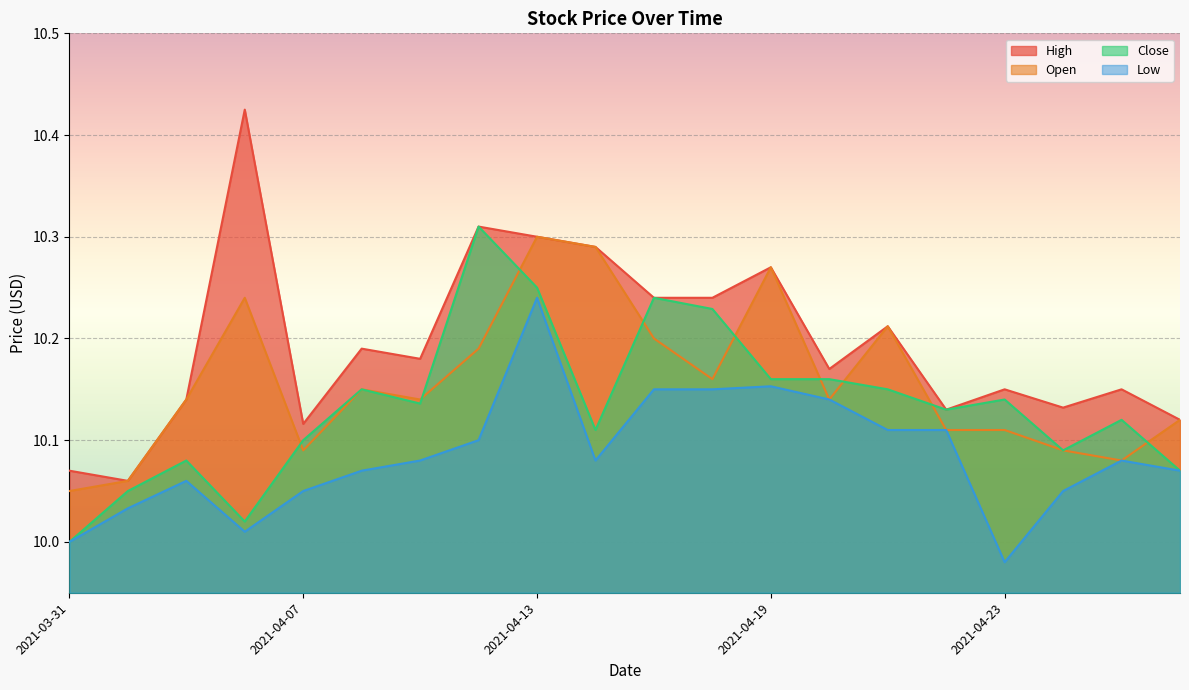

True or false: High has a value of 18.0 at 2021-04-05.

False